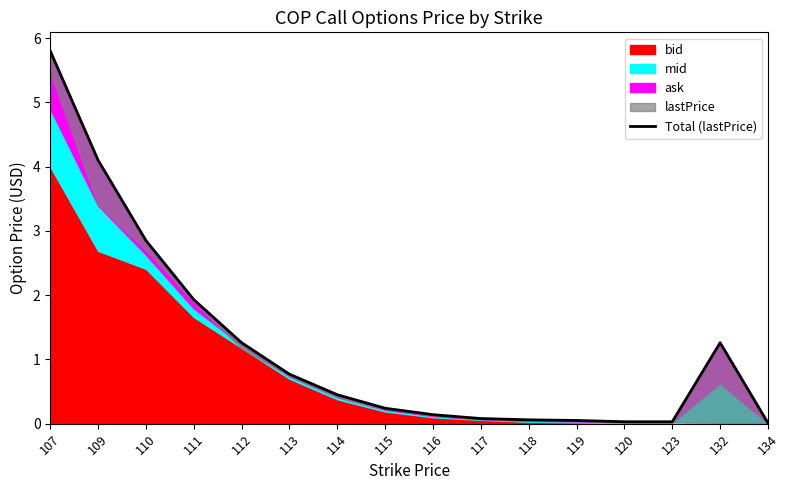

List the labels in order of value, largest first.

107, 109, 110, 111, 112, 132, 113, 114, 115, 116, 117, 118, 119, 120, 123, 134